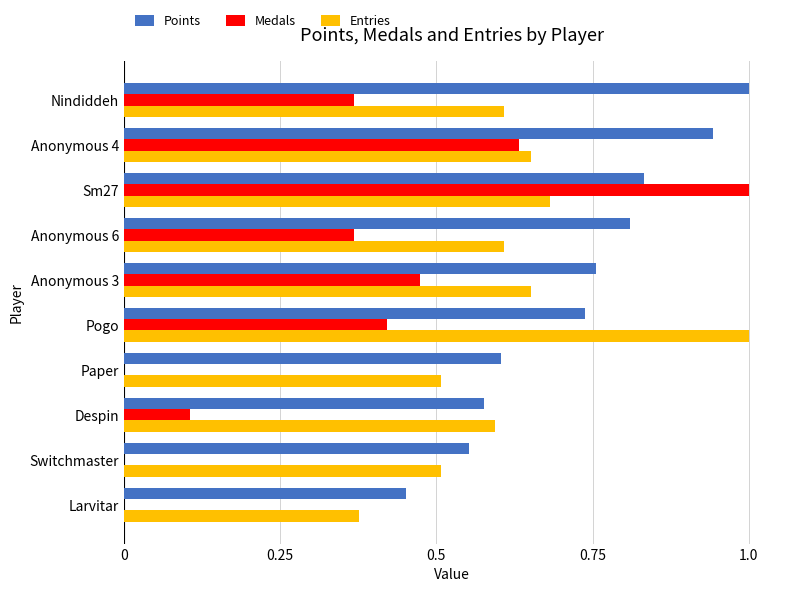

Between Pogo and Switchmaster, which series saw the biggest shift?

Entries